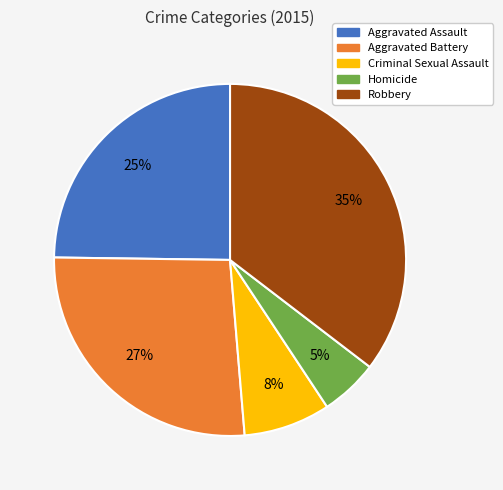

What is the largest slice in the pie chart?

Robbery